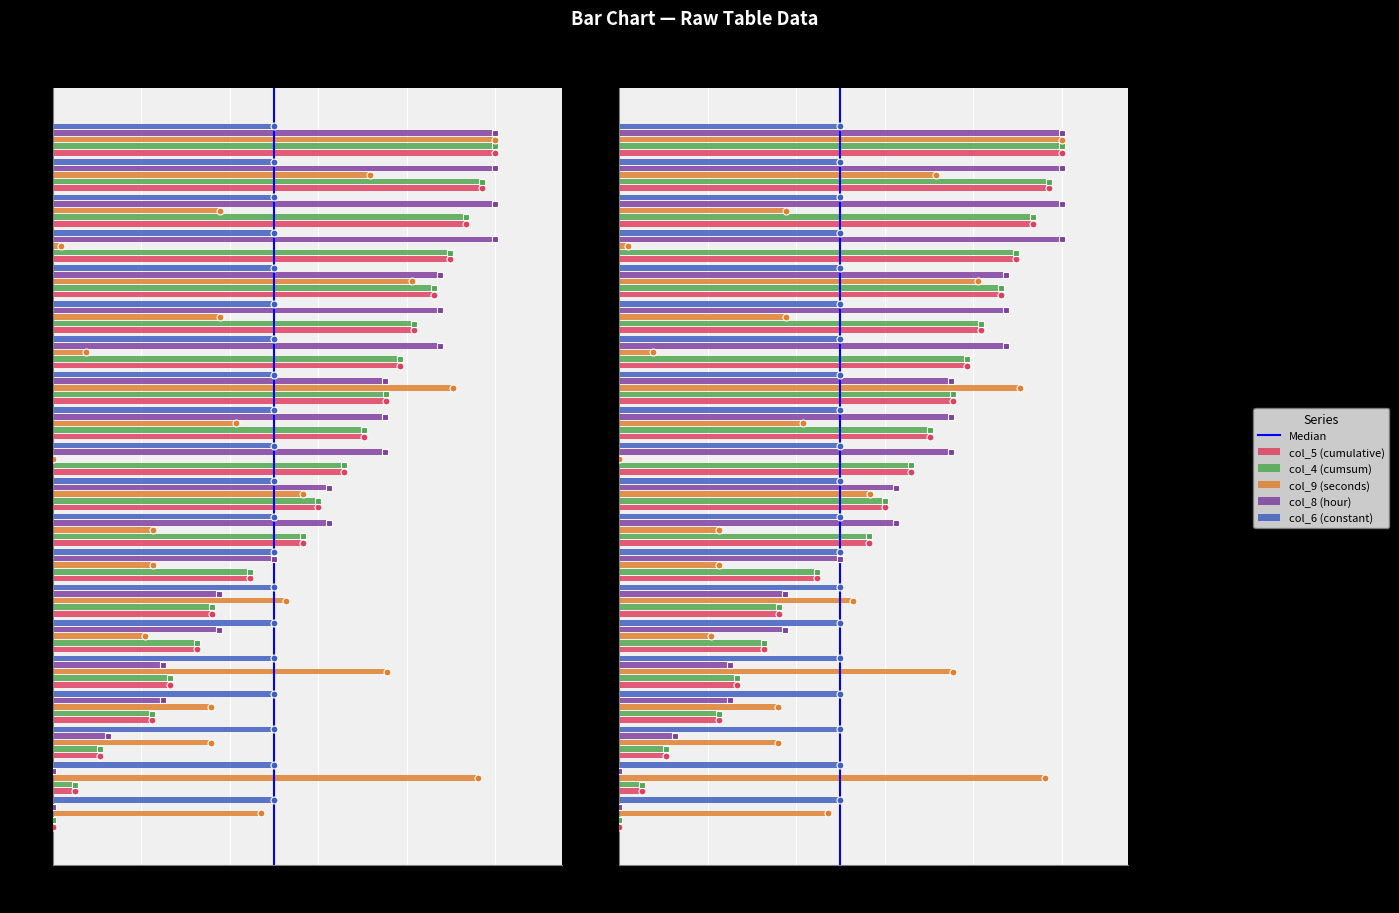

Is the value of col_5 at Row 4 greater than the value of col_4 at Row 8?

No